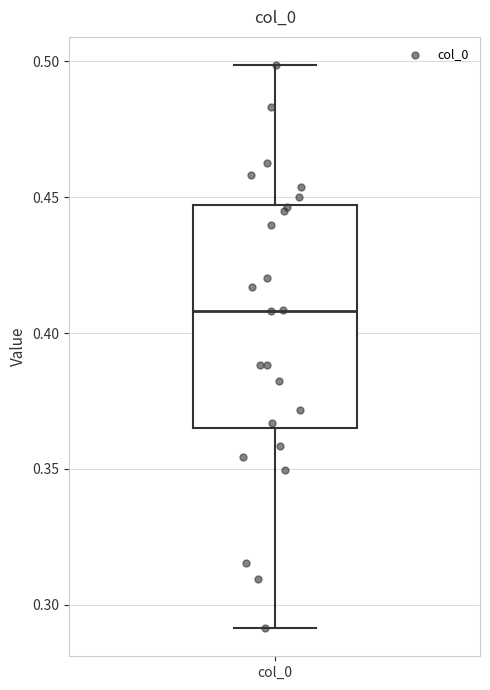

Where does the upper whisker of the box for col_0 end on the y-axis? The values are not printed on the chart, so give them approximately, as read against the axis.

0.500